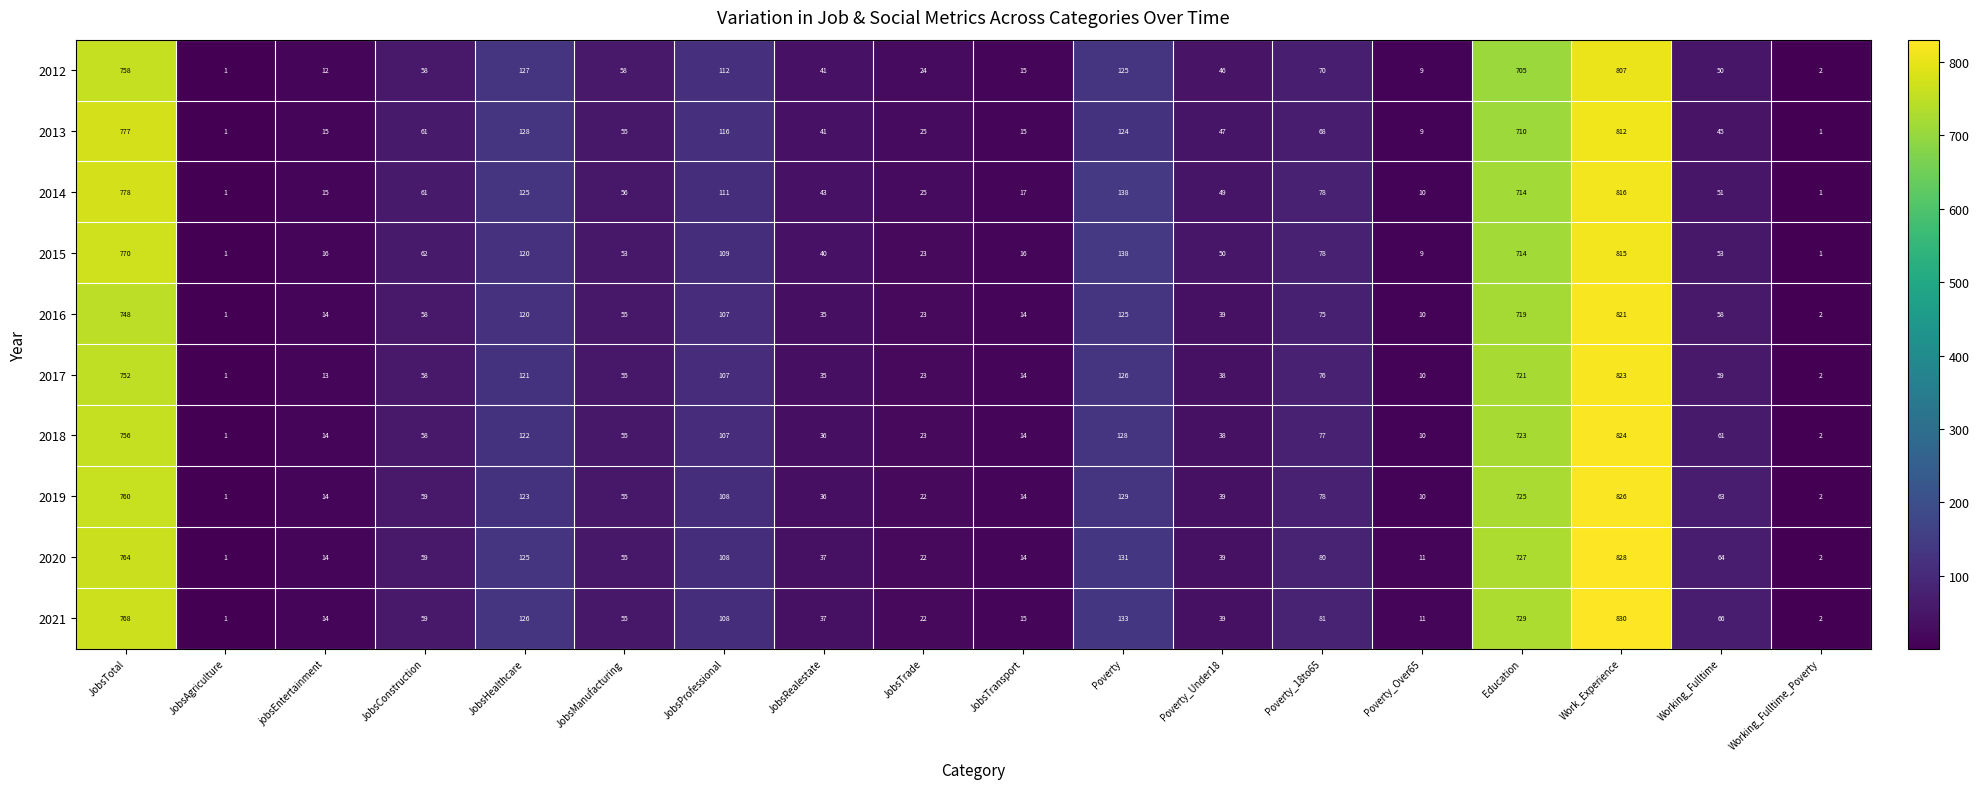

The 2019 series shows 210 at Poverty. True or false?

False